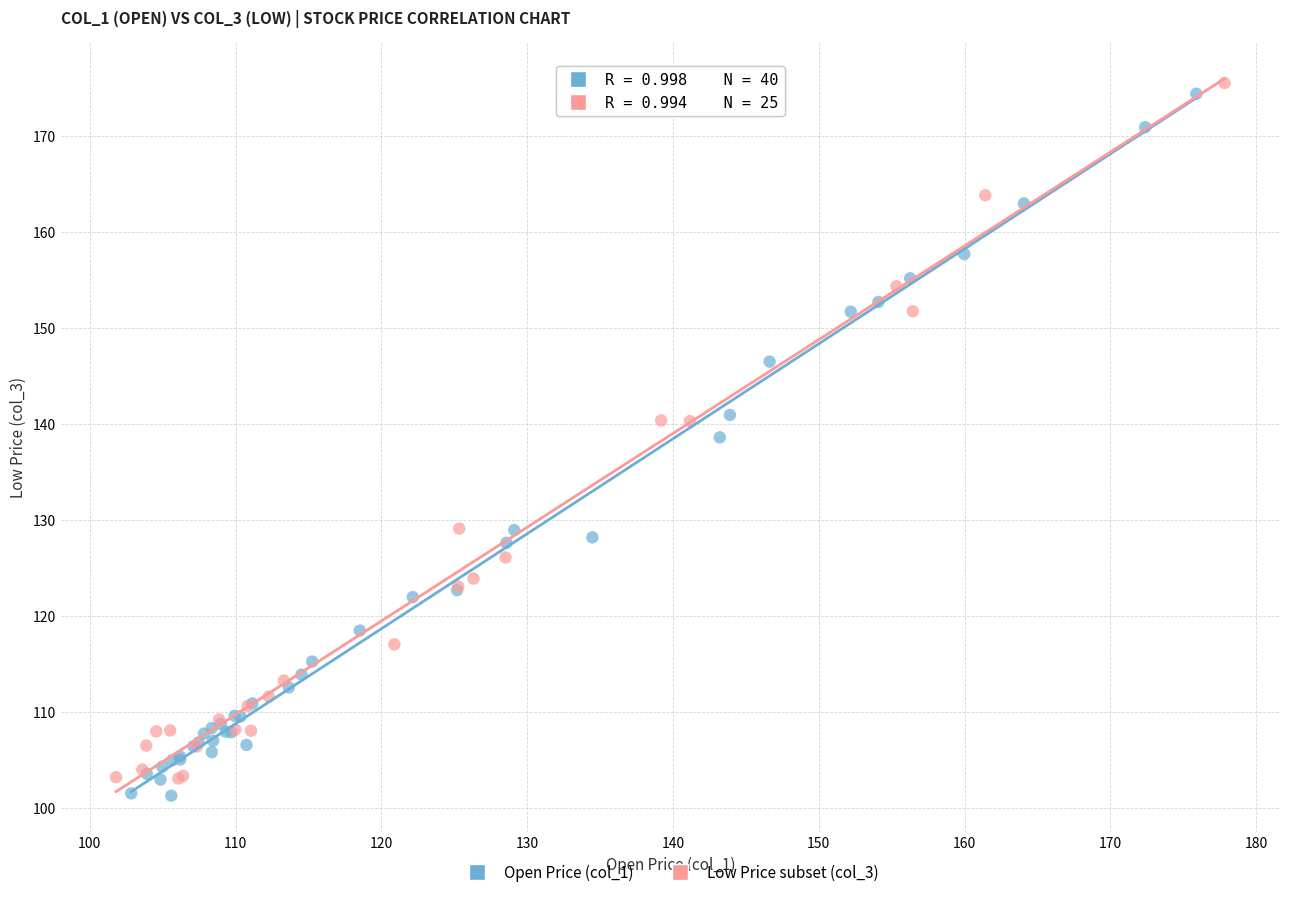

What are all the series names shown in the legend?

Open Price (col_1), Low Price subset (col_3)